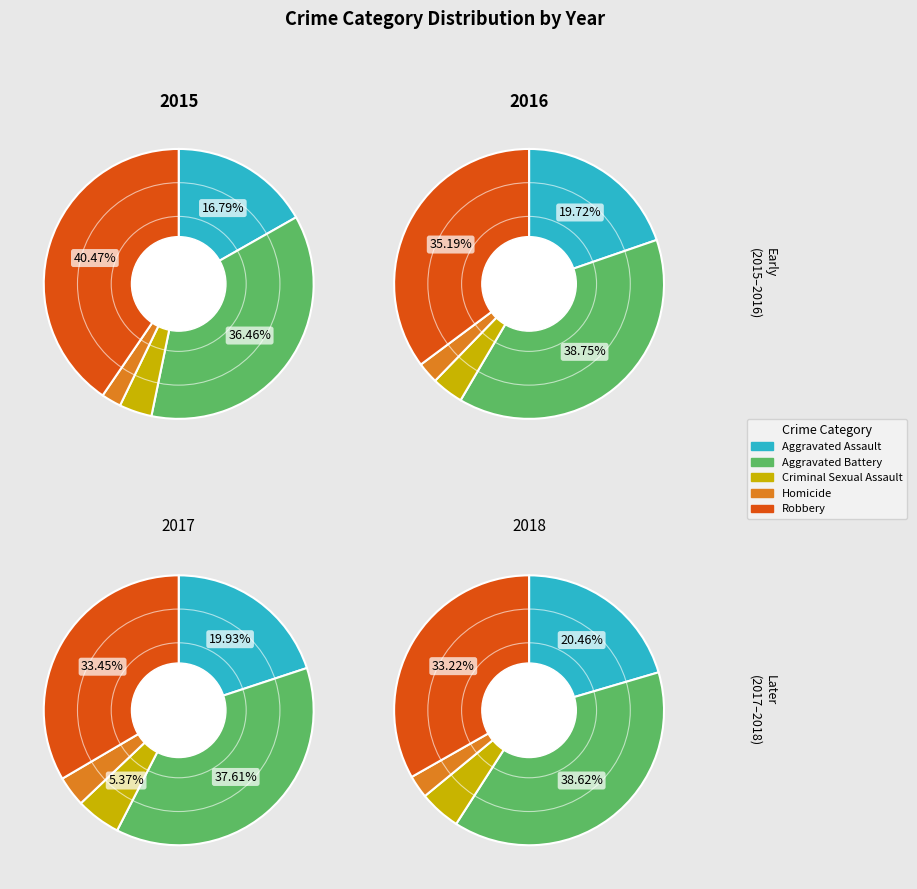

Between Aggravated Battery and Aggravated Assault, which is larger?

Aggravated Battery